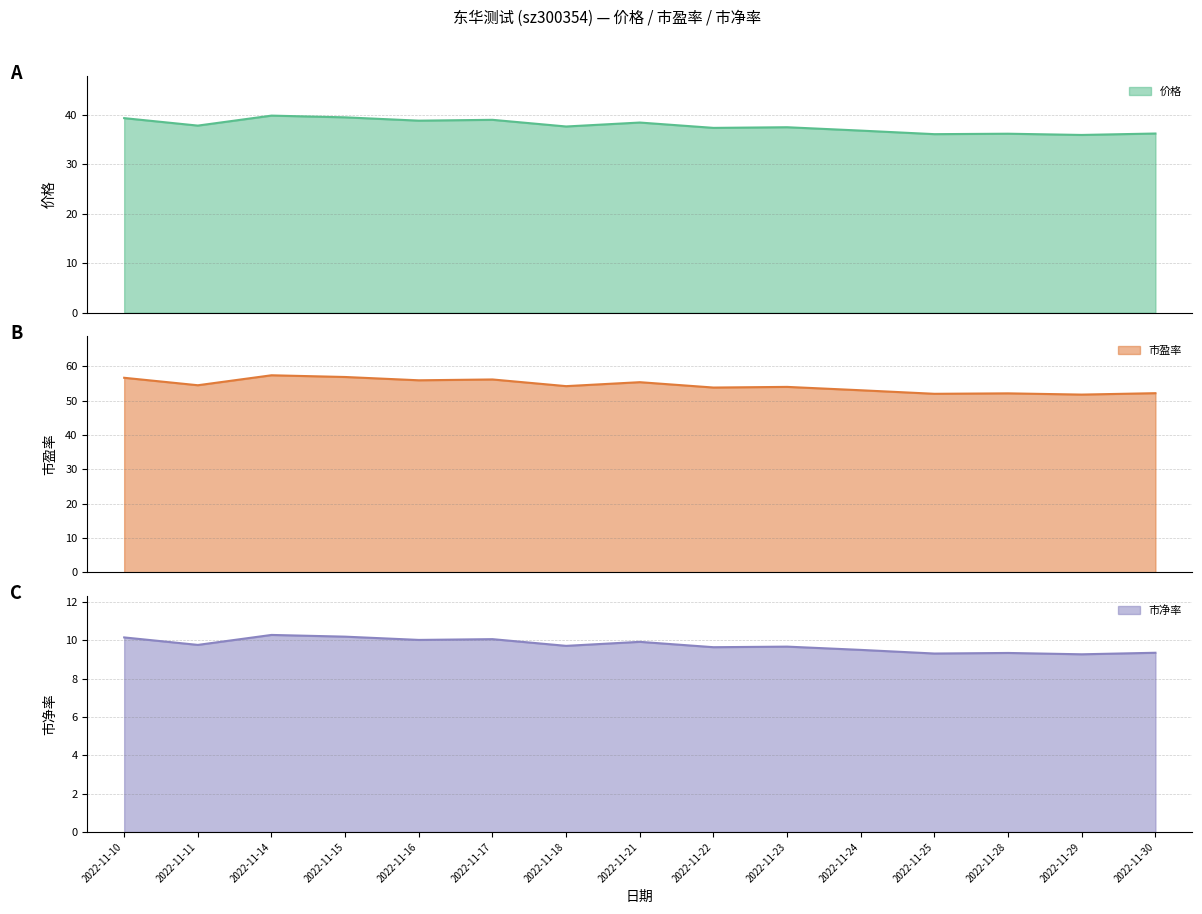

True or false: 市净率 and 市盈率 intersect in this chart.

False